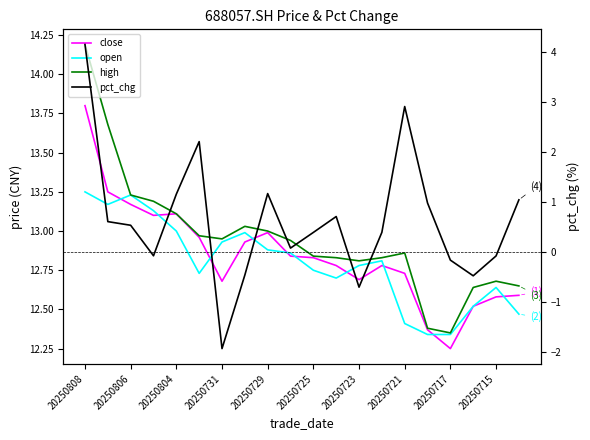

How many interior local valleys does the open series have?

3